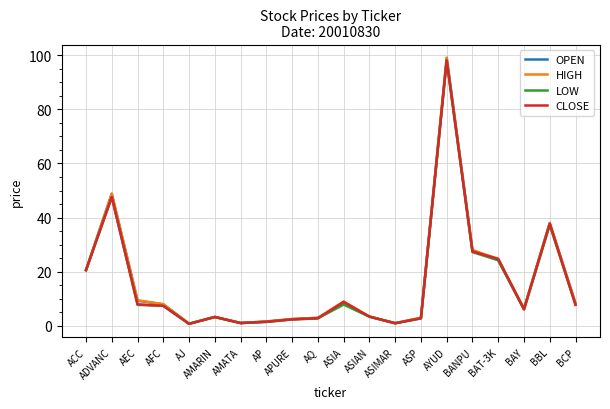

What position from the left is BBL?

19